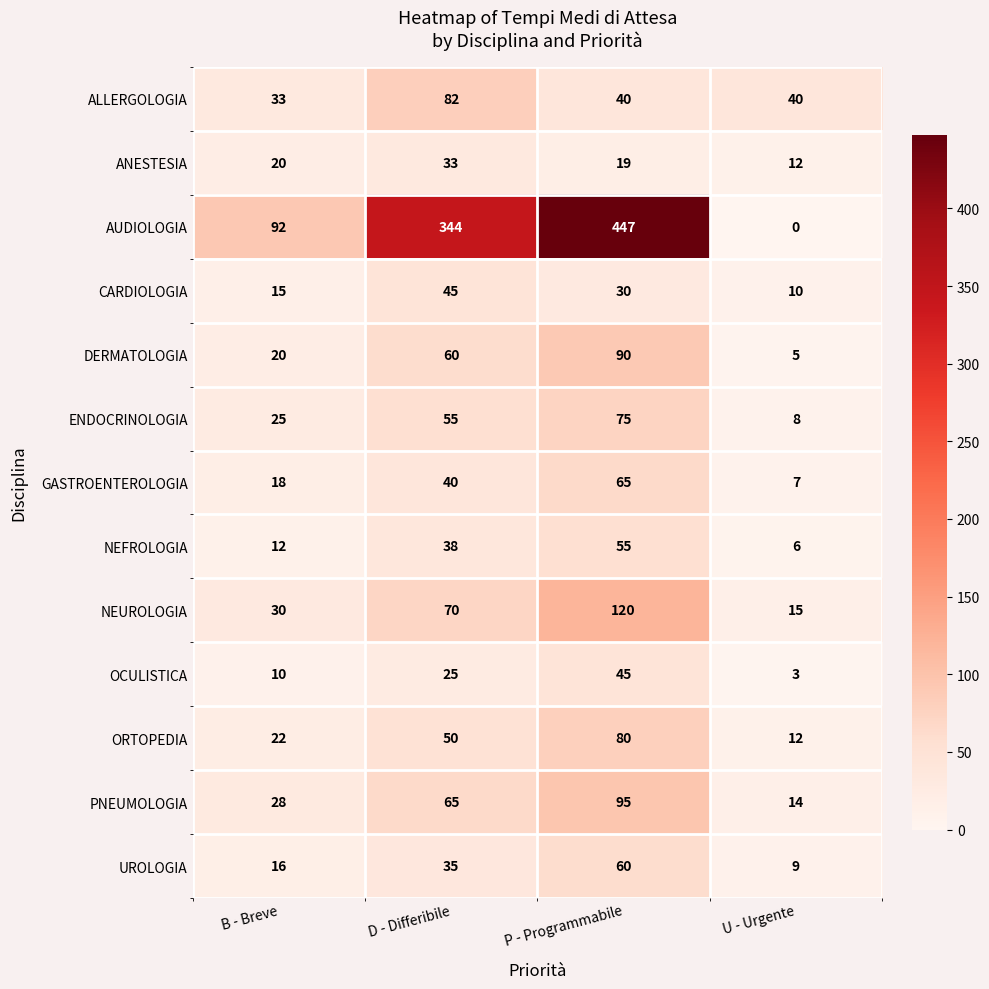

What is the maximum value shown in the chart?

447